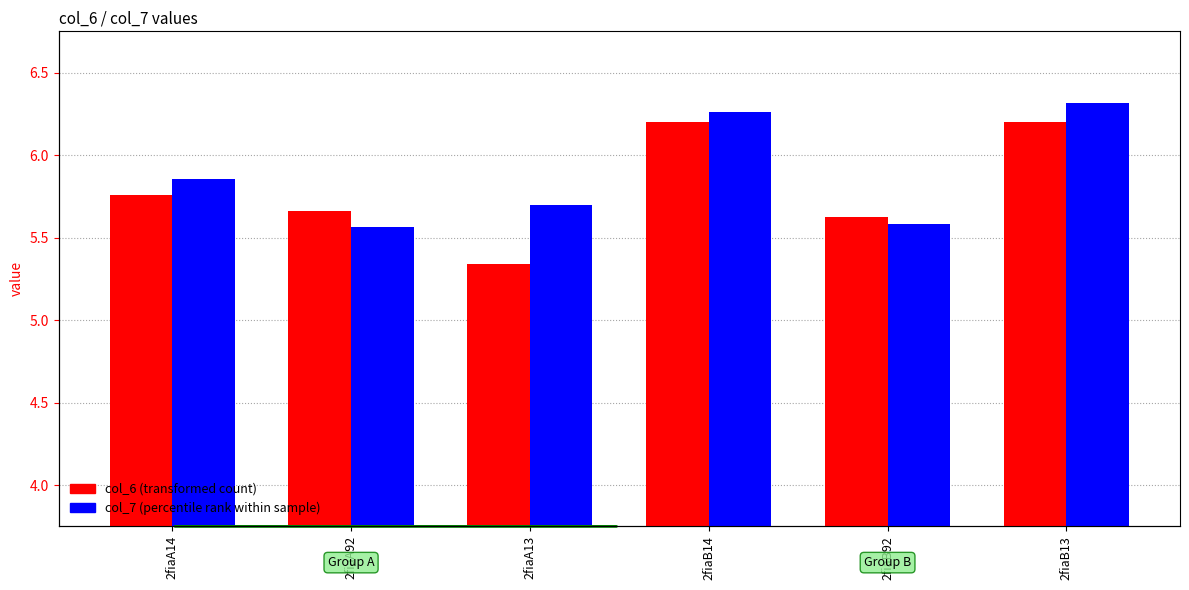

Which series changed the most between 2fiaB14 and 2fiaB92?

col_7